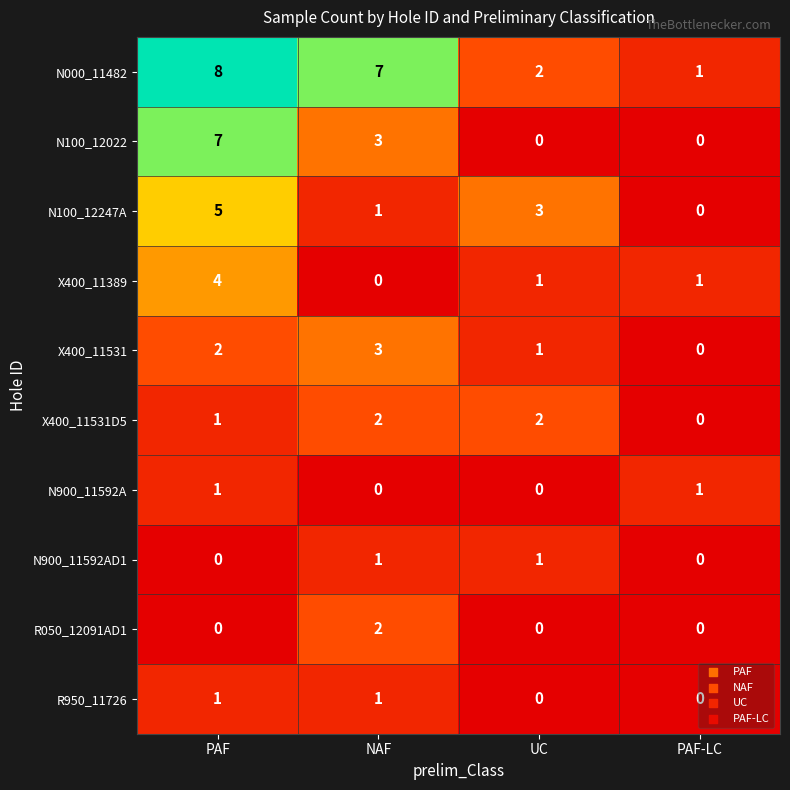

What is the maximum value shown in the chart?

8